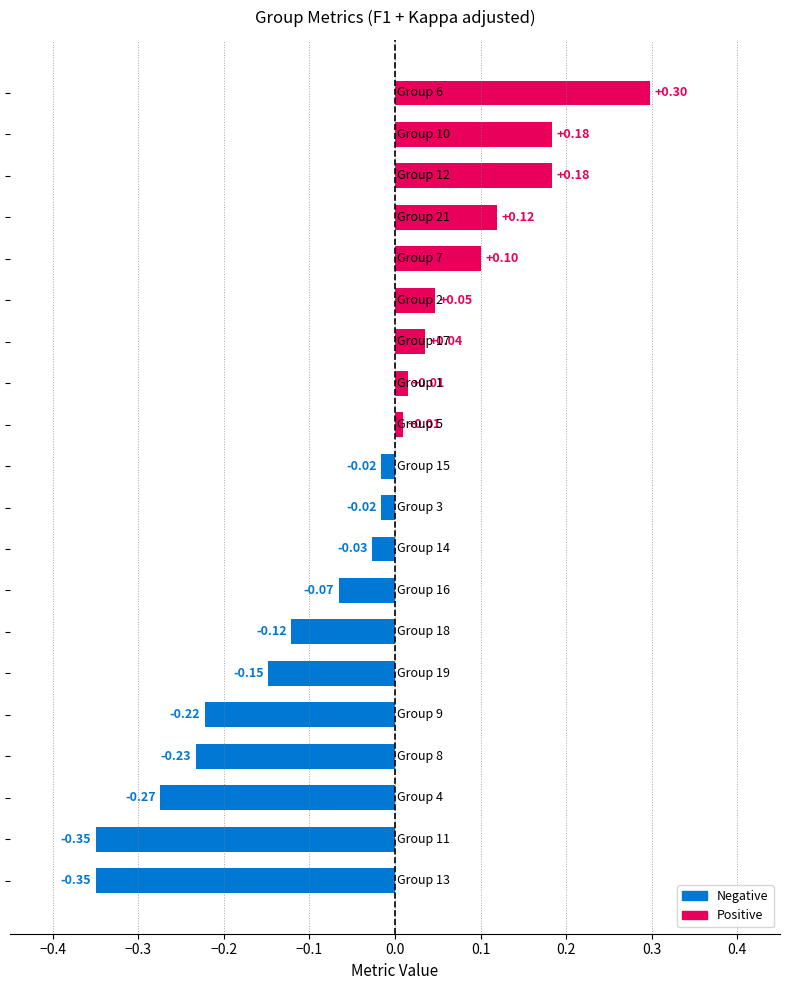

What is the sum of all values?

-0.8